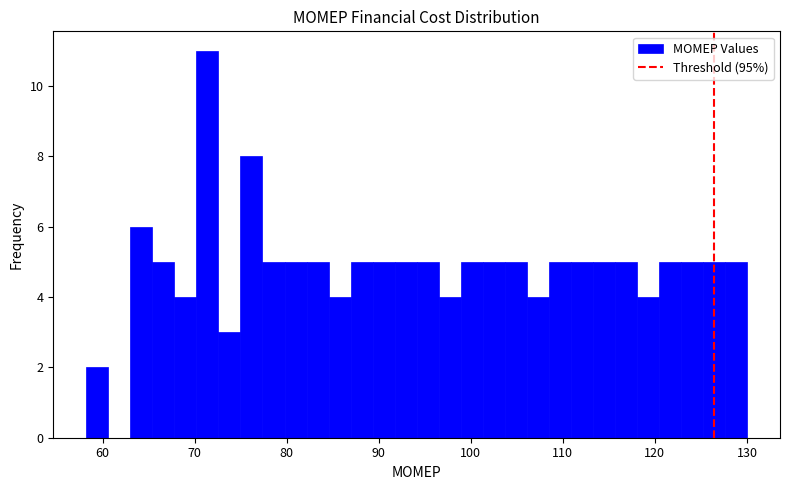

Read against the x-axis, roughly where is the centre of the tallest bar?

71